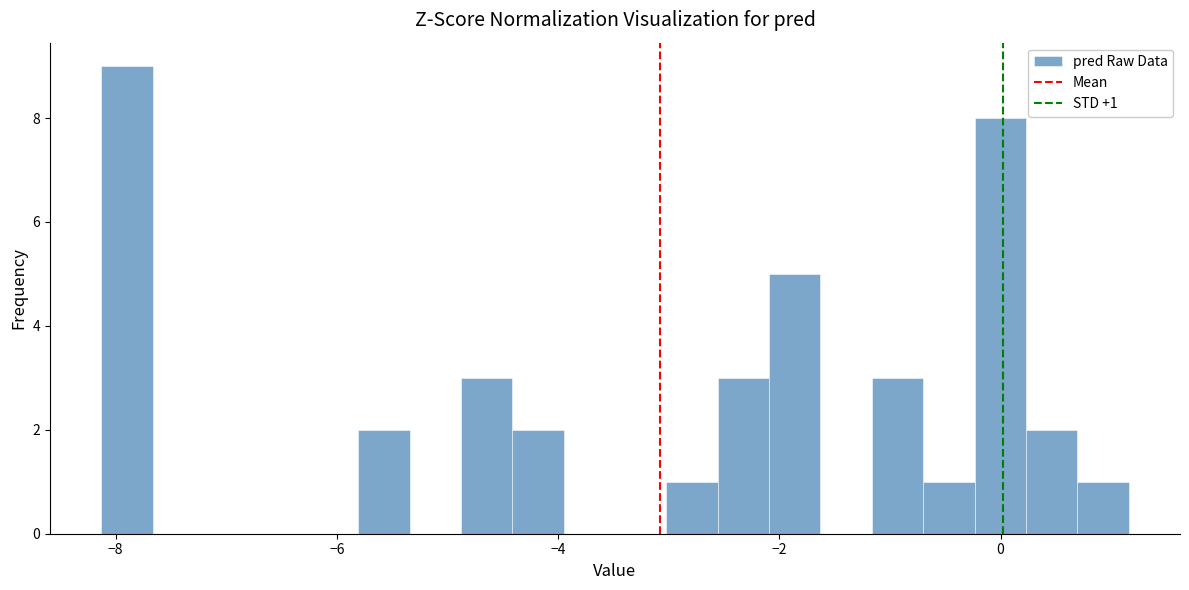

Read against the x-axis, roughly where is the centre of the tallest bar?

-7.8